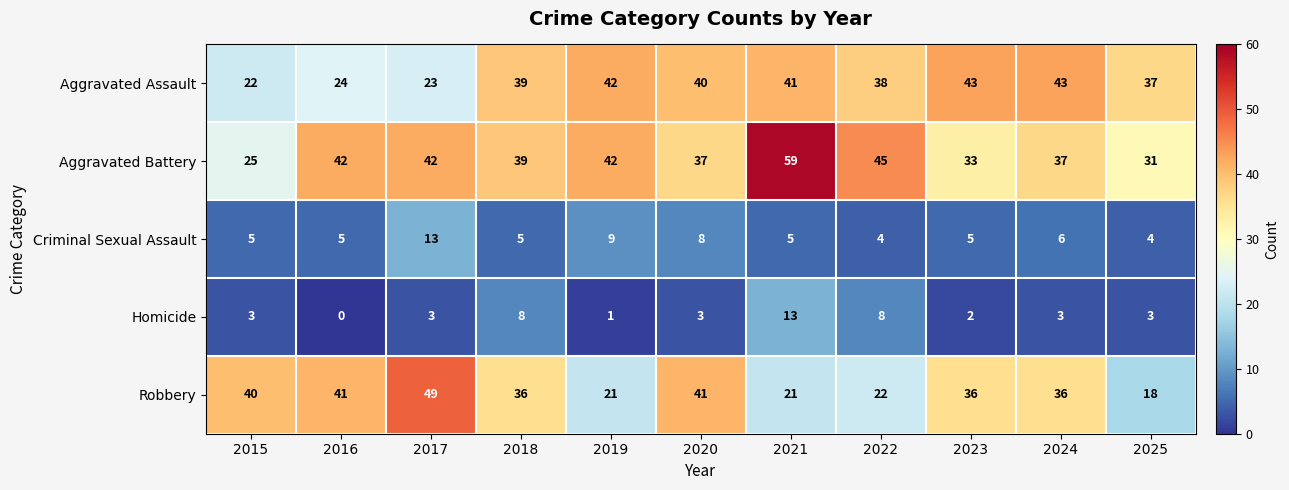

The value of Homicide at 2018 is 8. True or false?

True